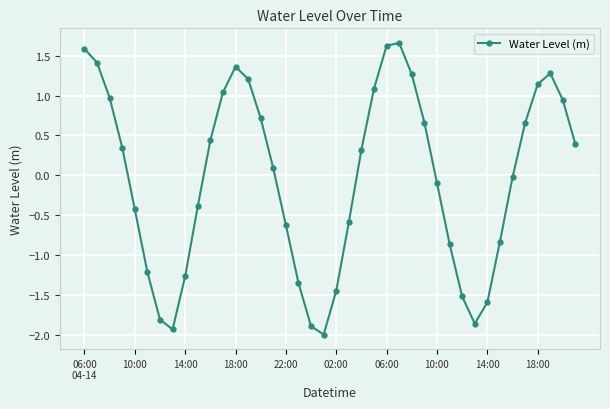

What is the minimum value shown in the chart?

-2.0